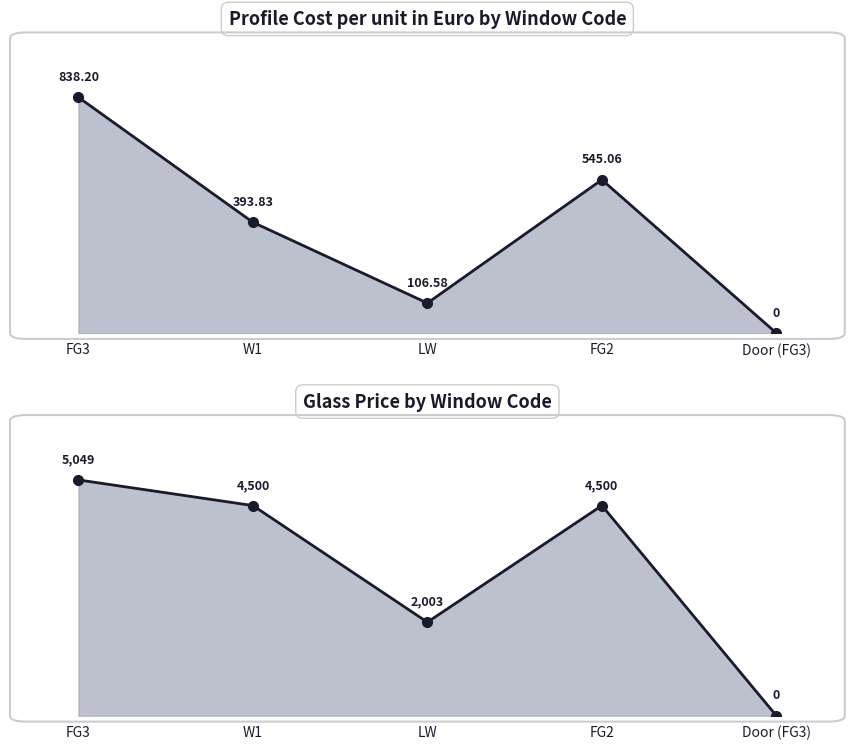

At which category does Profile Cost per unit in Euro by Window Code reach its first local valley?

LW